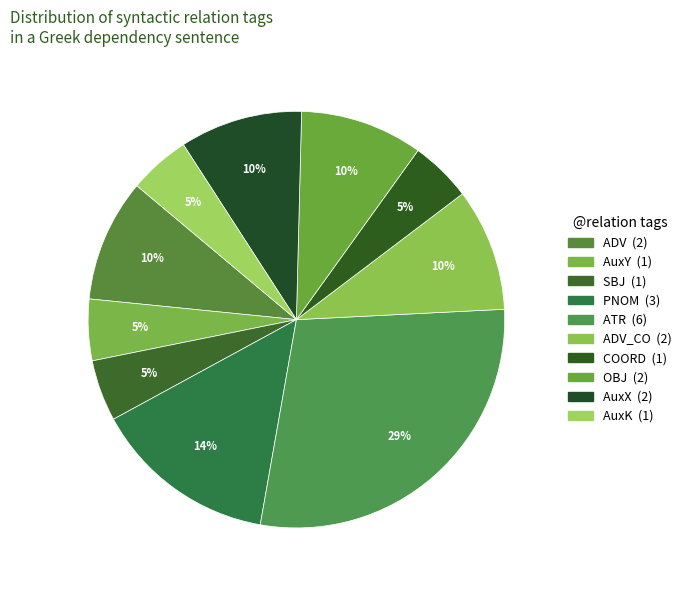

How many segments does this pie chart have?

10